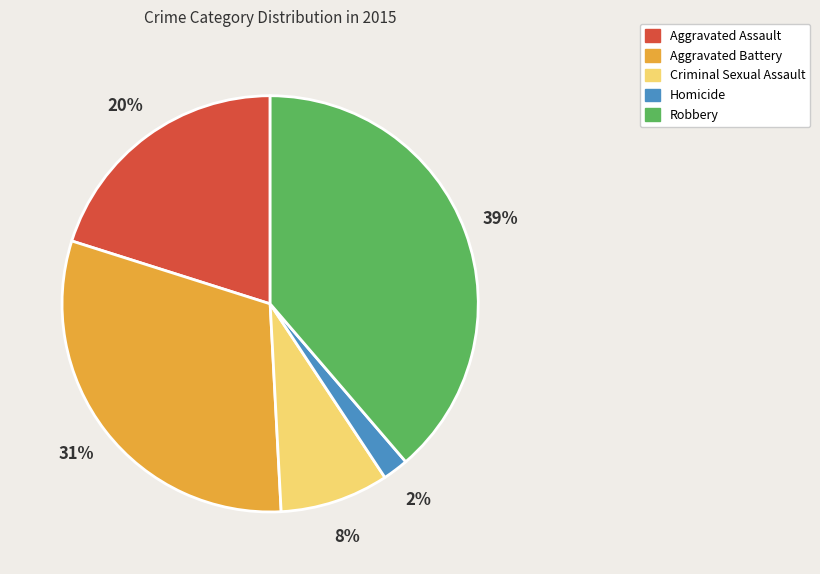

To the nearest percent, what is the difference between the largest and smallest slice percentages?

37%